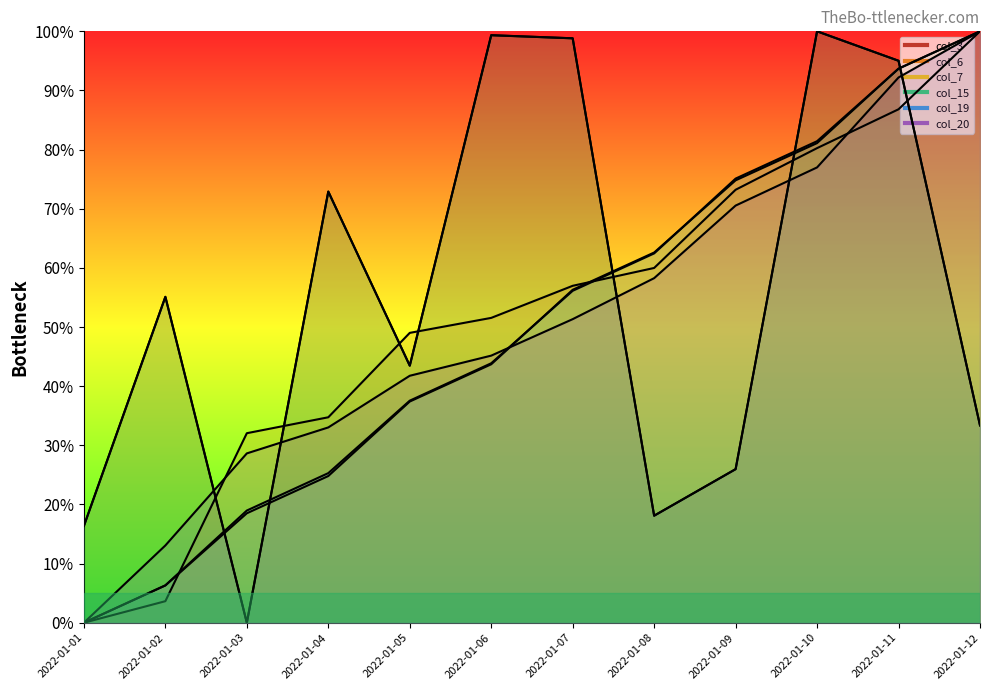

Rank the series by their maximum value, from highest to lowest.

col_3 line, col_6 line, col_7 line, col_15 line, col_19 line, col_20 line